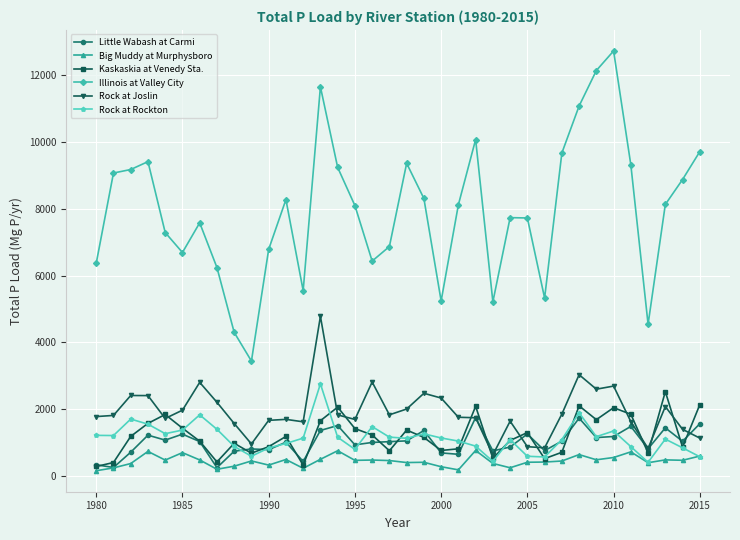

How many values in the Rock at Rockton series are below 1134?

18